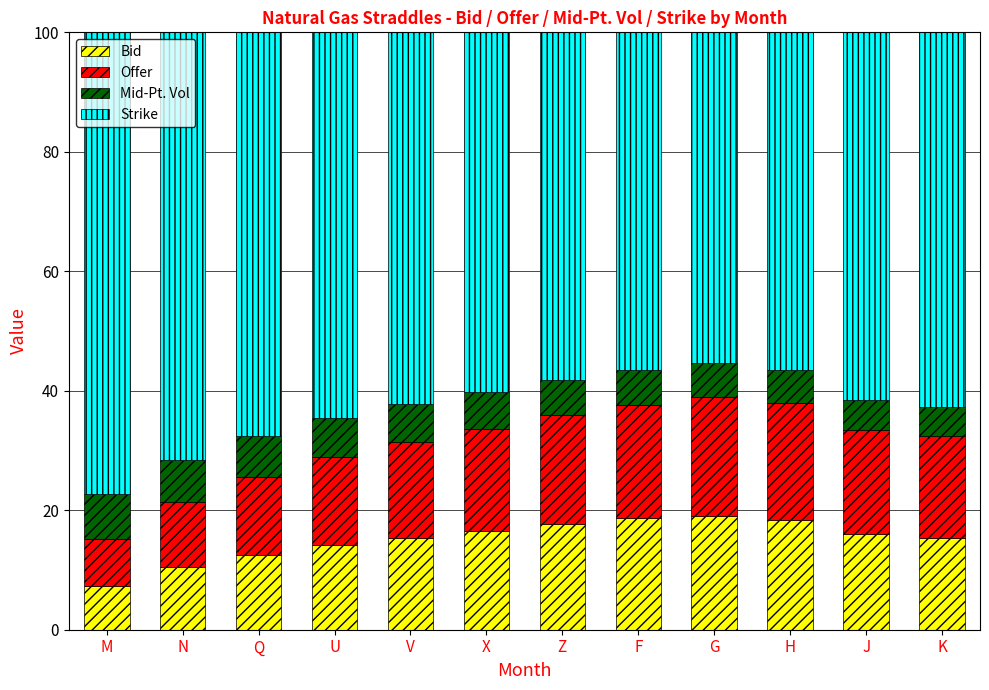

What is the highest value of the Bid series?

19.0